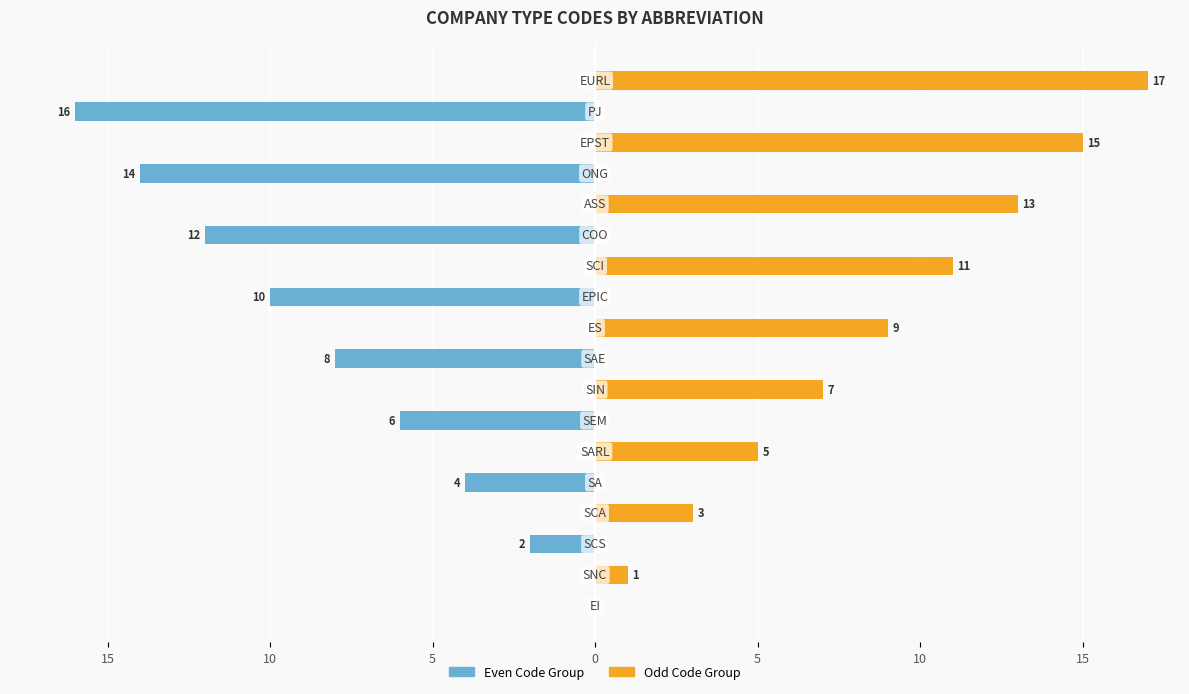

What is the label of the 11th bar from the right?

7